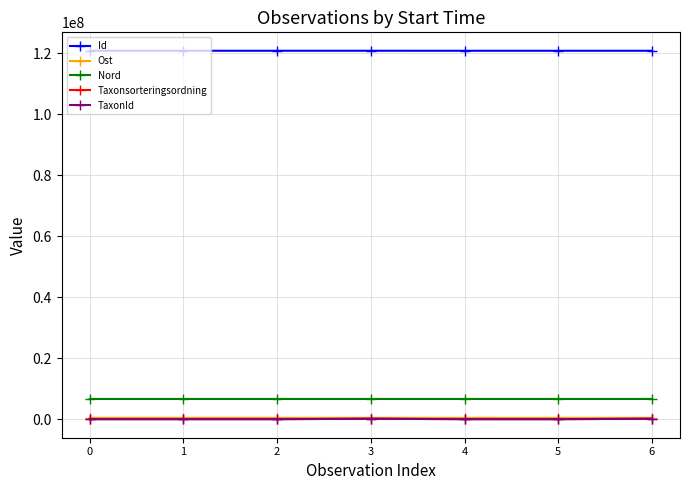

True or false: Nord and Taxonsorteringsordning cross at least once.

False